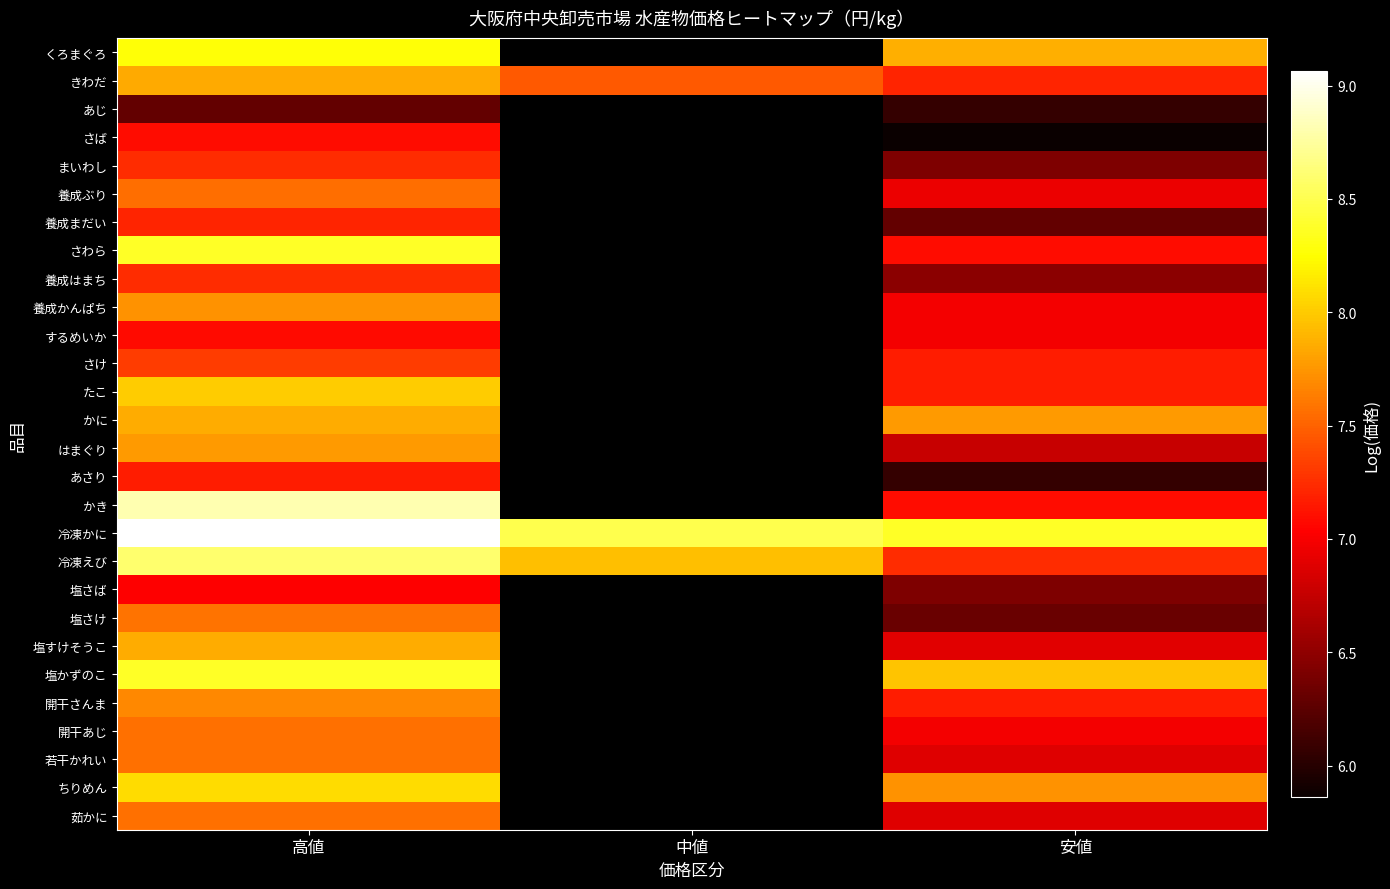

How many data points does each series have?

3